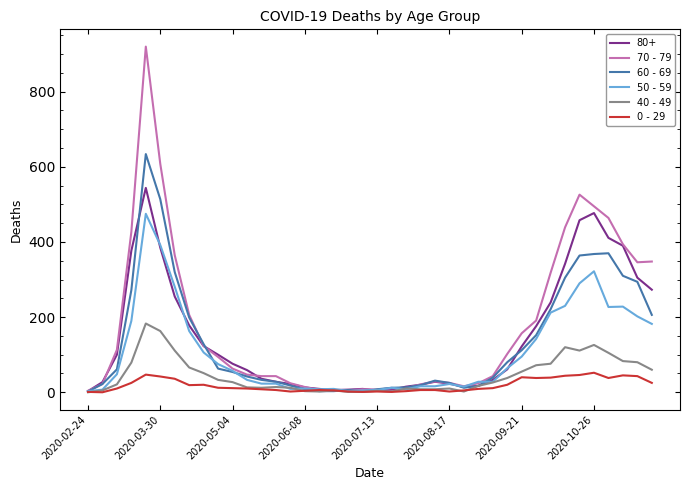

How many categories are shown in the chart?

40